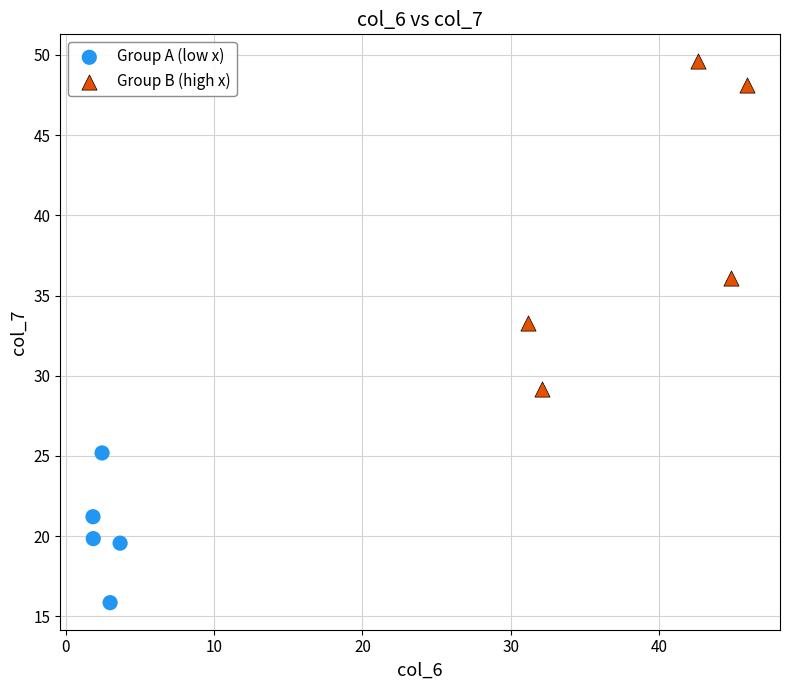

What are all the series names shown in the legend?

Group A (low x), Group B (high x)